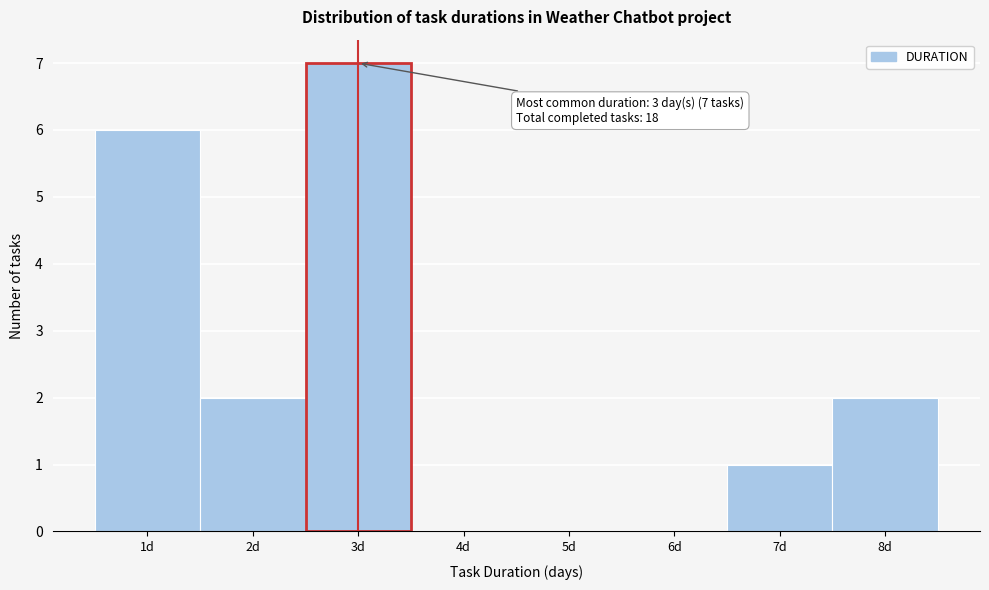

Which range on the x-axis has the tallest bar?

2.5 to 3.5